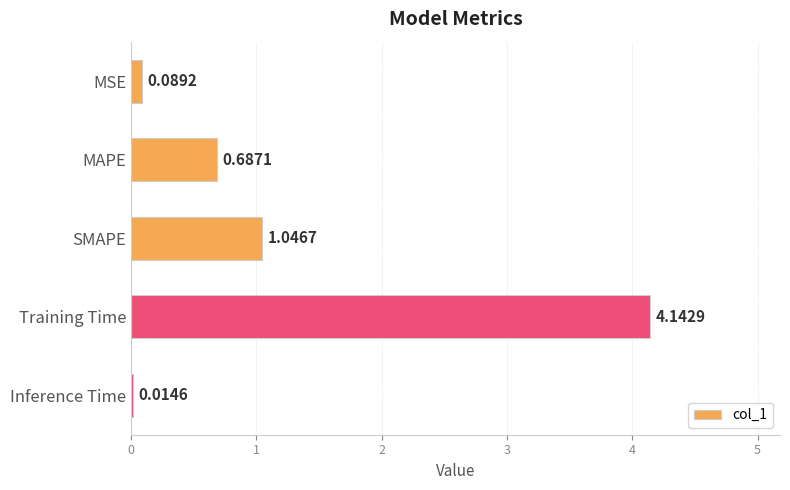

How many categories are shown in the chart?

5